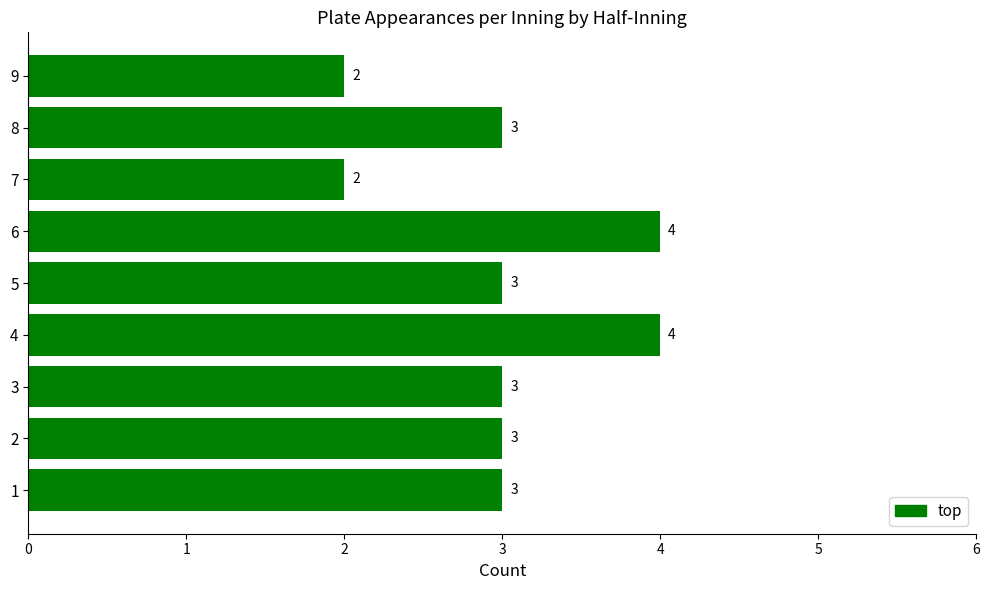

Approximately how many times larger is the value at 2 compared to 5?

1.0